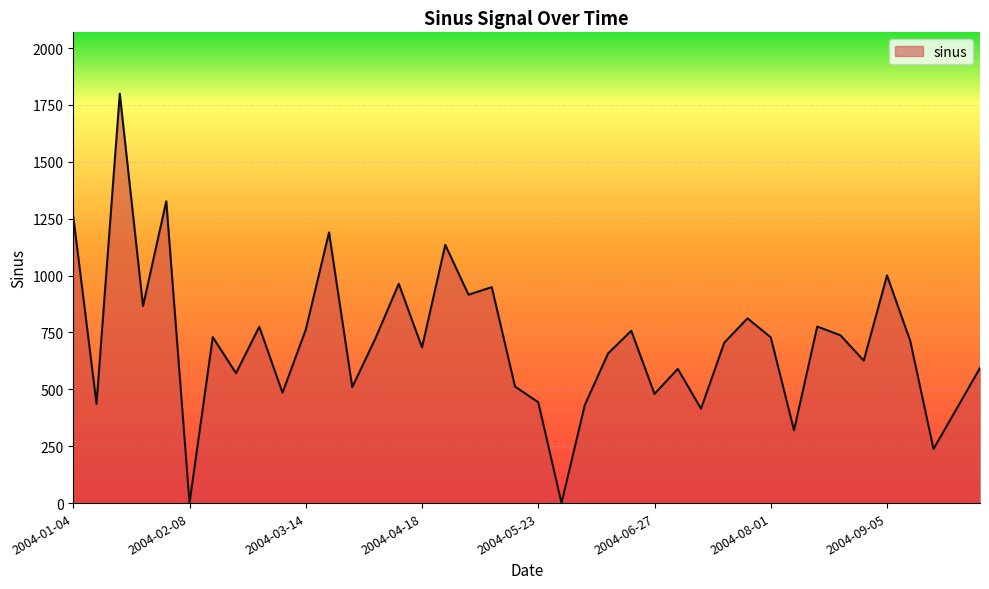

What is the sum of all values?

28035.5